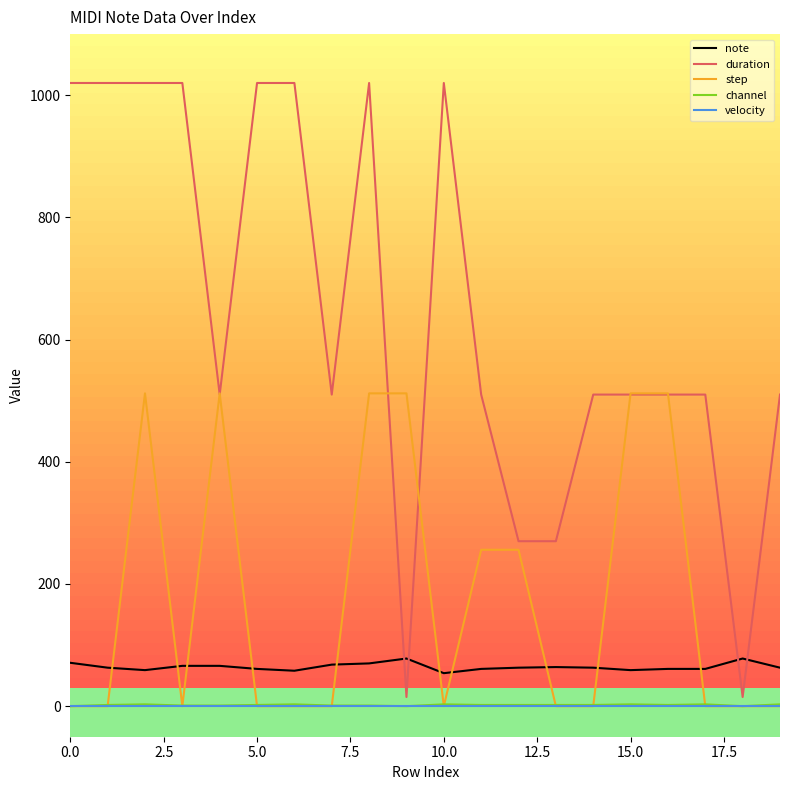

How many categories are shown in the chart?

20